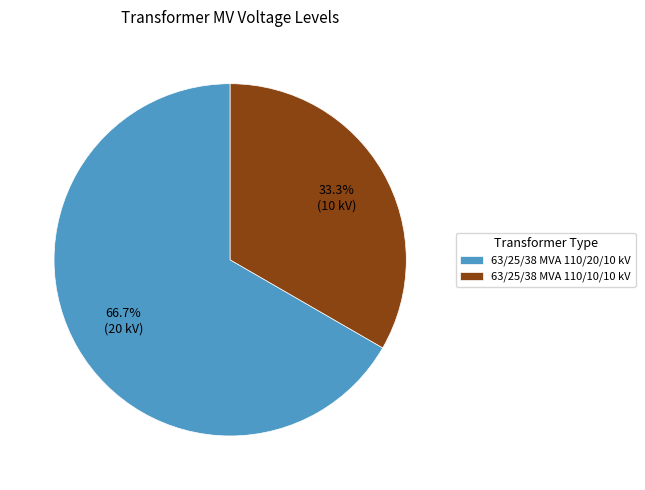

Count the number of slices in the pie.

2